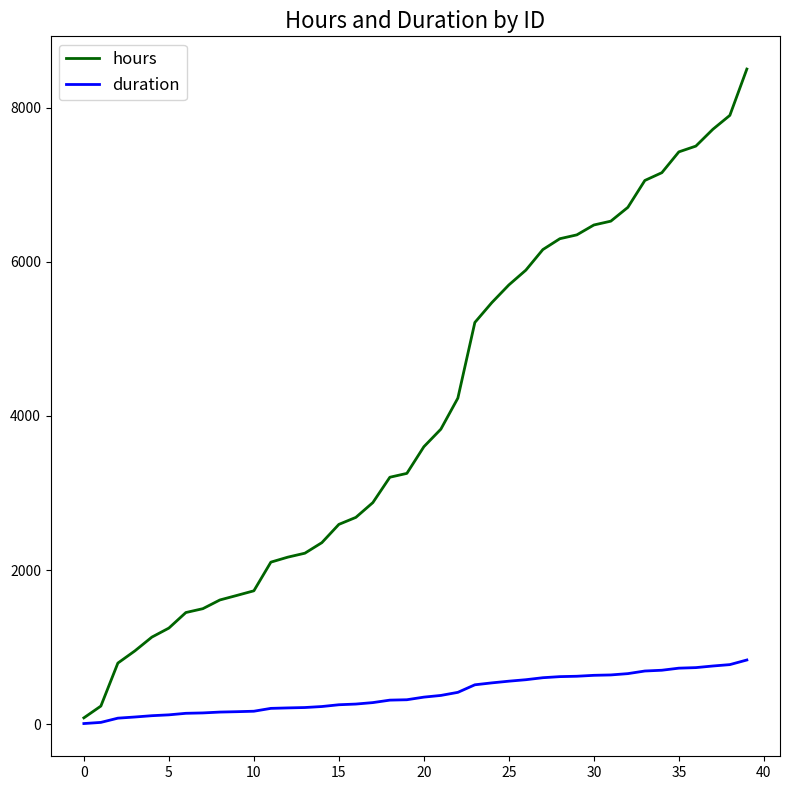

Which series has the widest spread of values?

hours